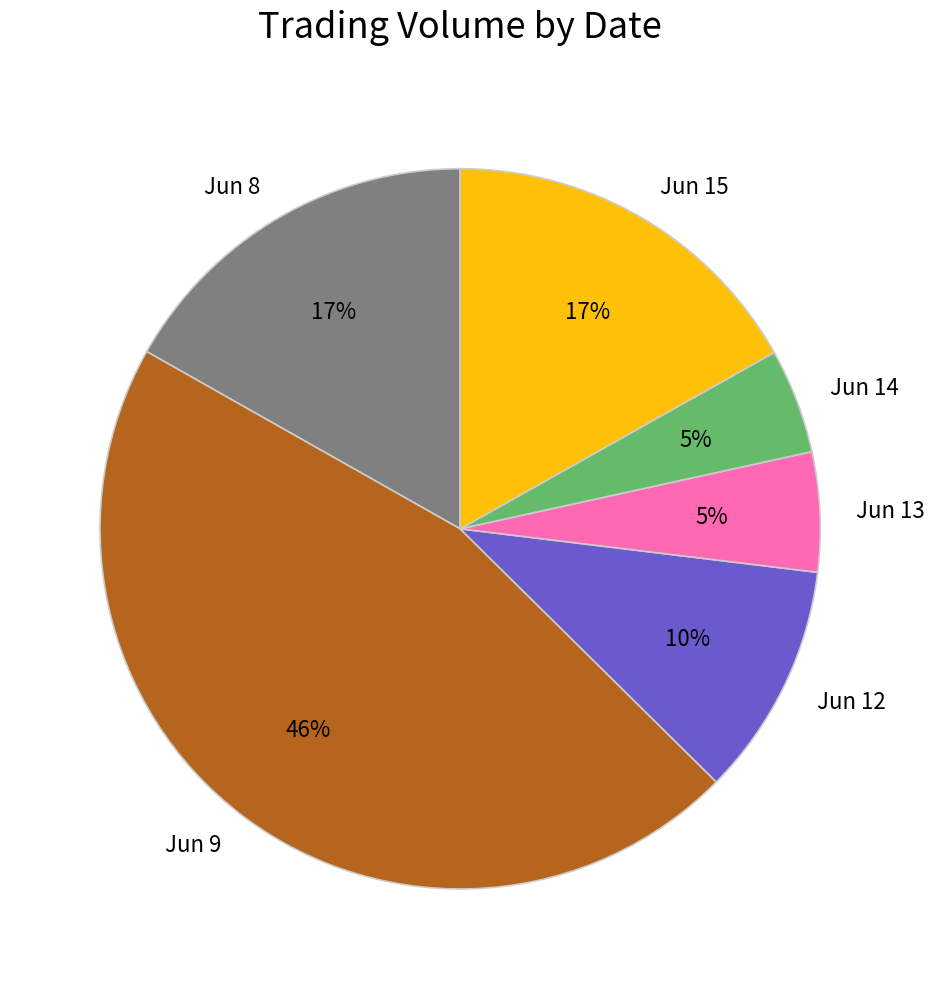

Which has a higher value, Jun 12 or Jun 8?

Jun 8